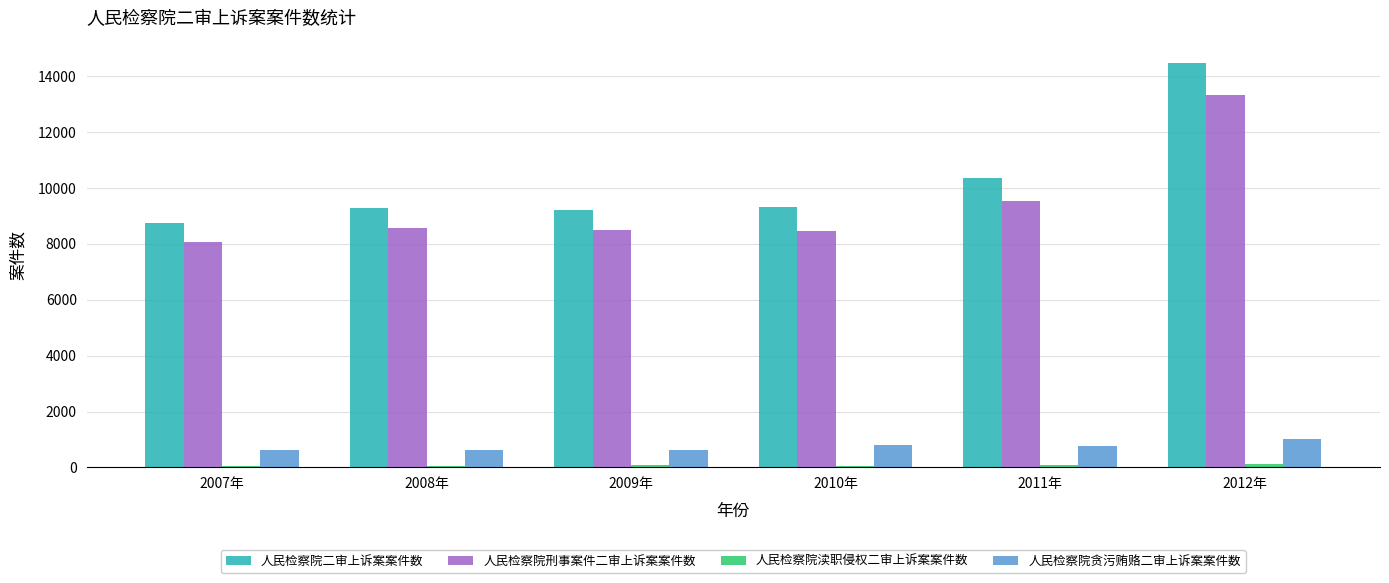

How many bars are there in total?

24